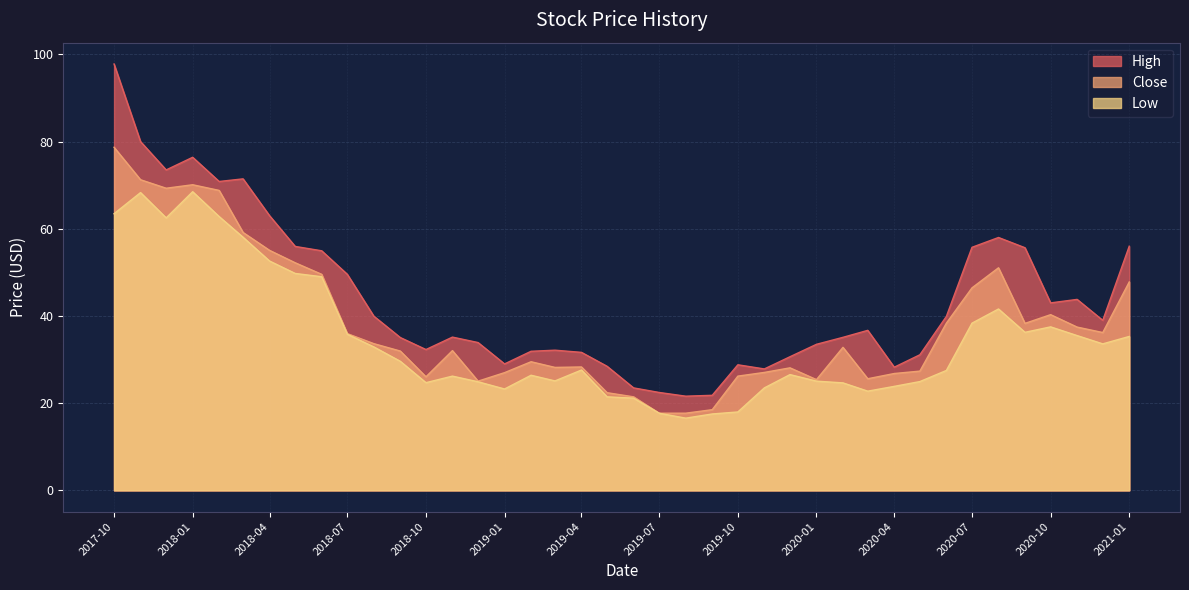

What is the value of the High point at the 2nd from the left?

80.0